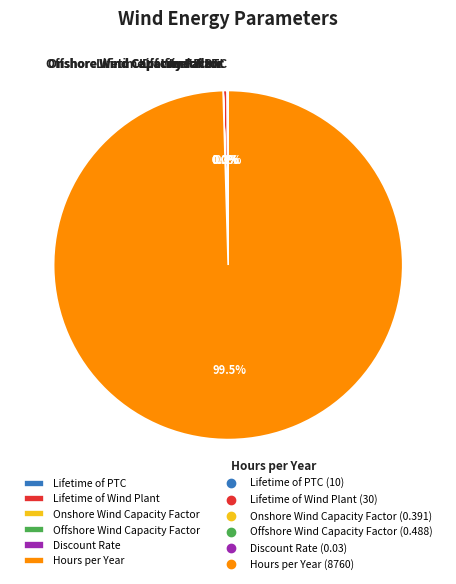

Which slice represents more than half of the pie?

Hours per Year